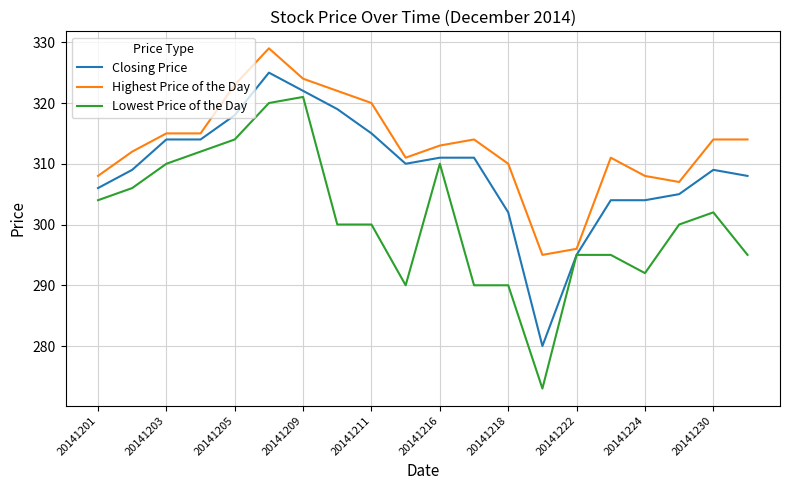

Which series has the largest total across all categories?

Highest Price of the Day